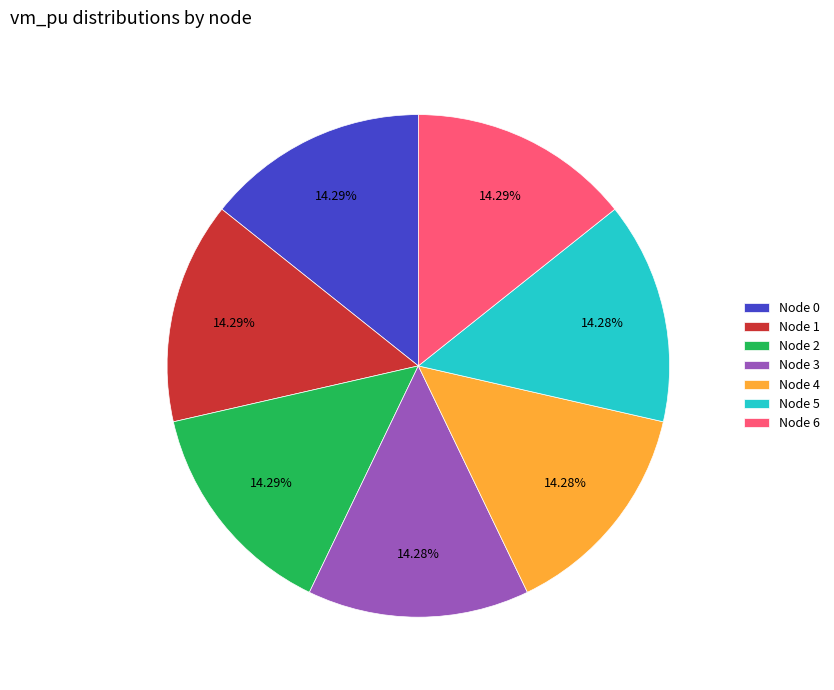

Is there any slice that represents more than half of the pie?

No